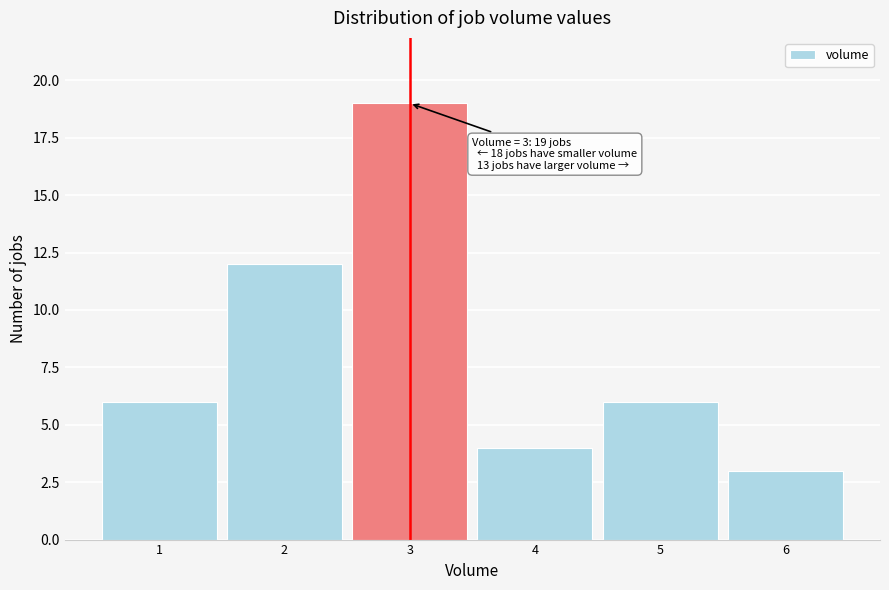

Over which range of the x-axis is the bar tallest?

2.5 to 3.5